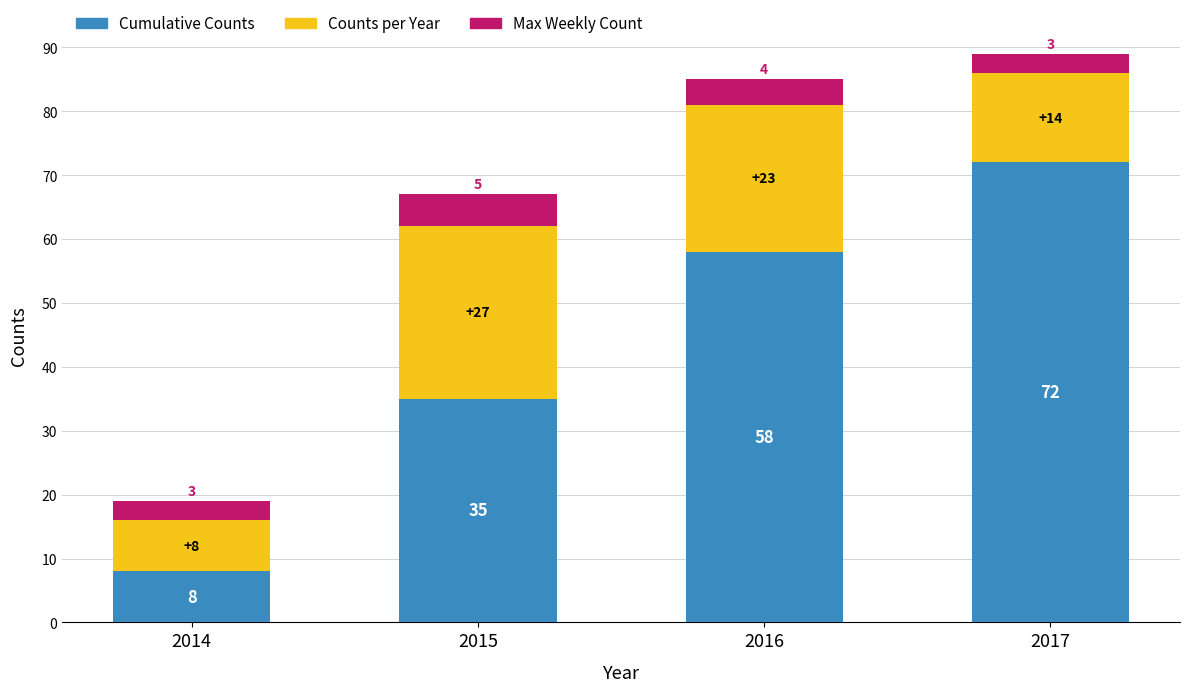

At which category is the sum across all series the highest?

2017